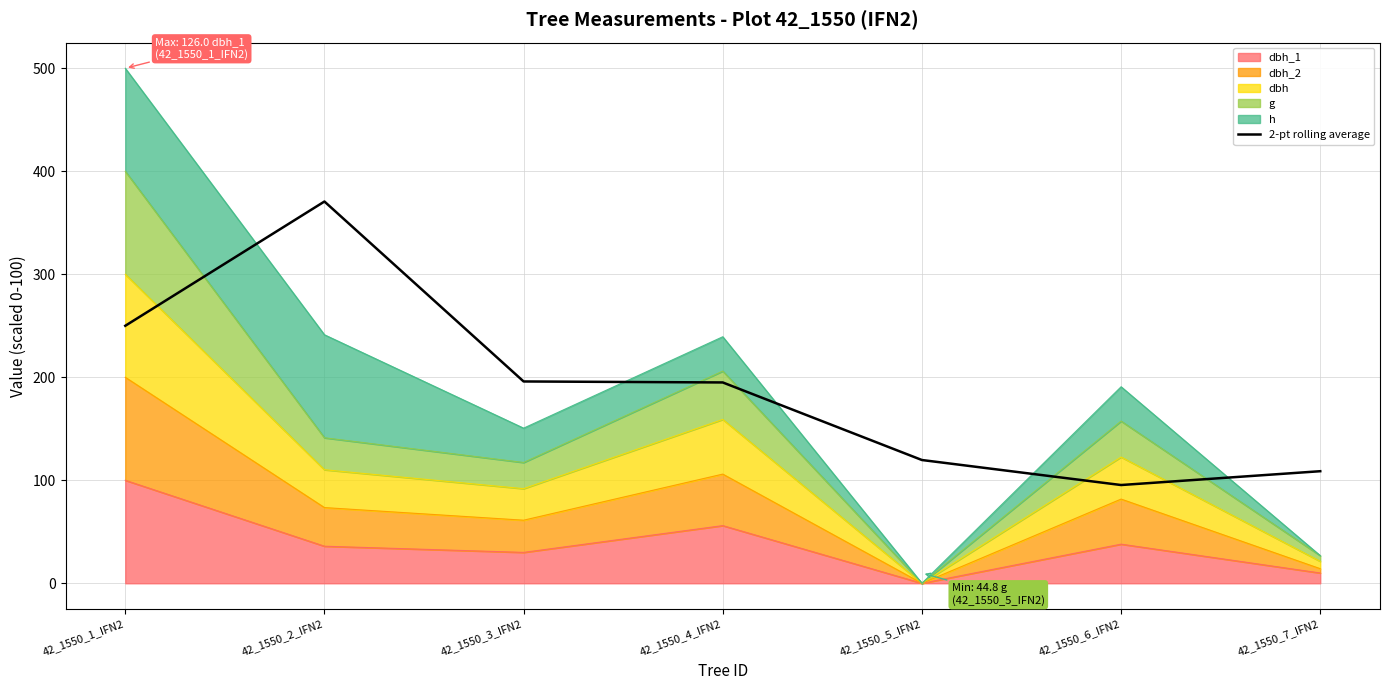

What is the maximum value shown in the chart?

370.6